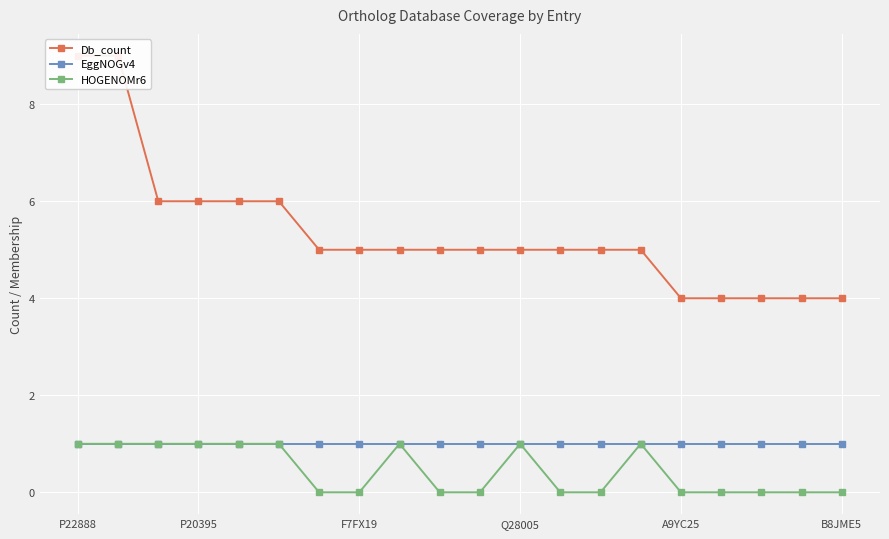

What is the maximum value shown in the chart?

9